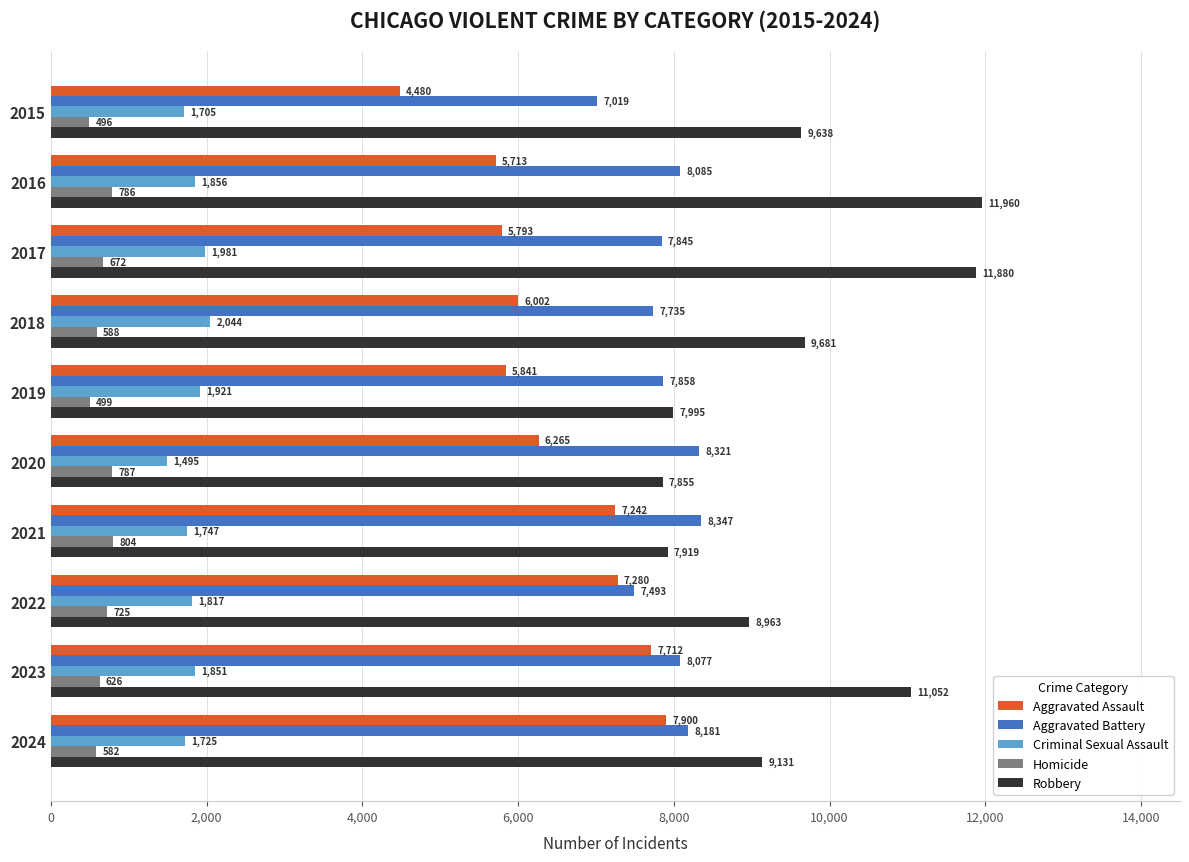

Which series has the widest spread of values?

Robbery